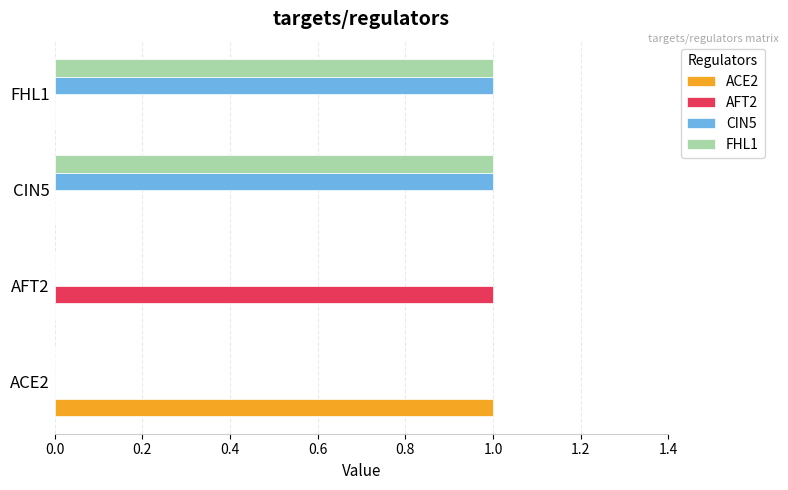

True or false: FHL1 has a value of 1 at CIN5.

True